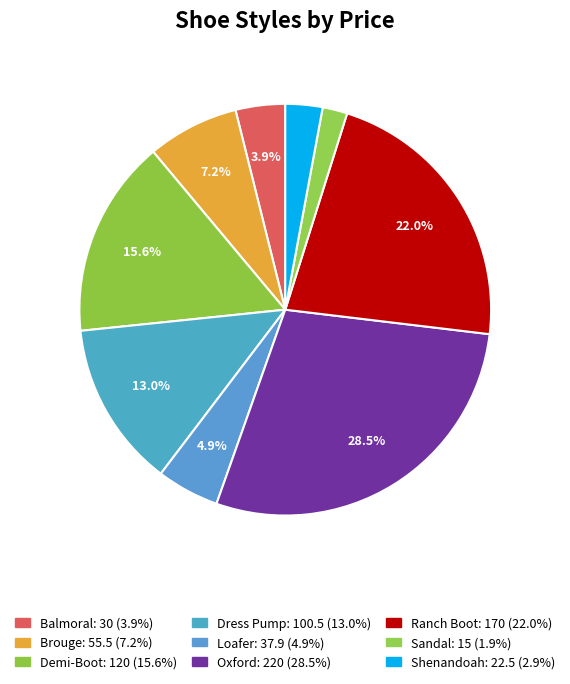

The Balmoral slice represents 4% of the pie. True or false?

True